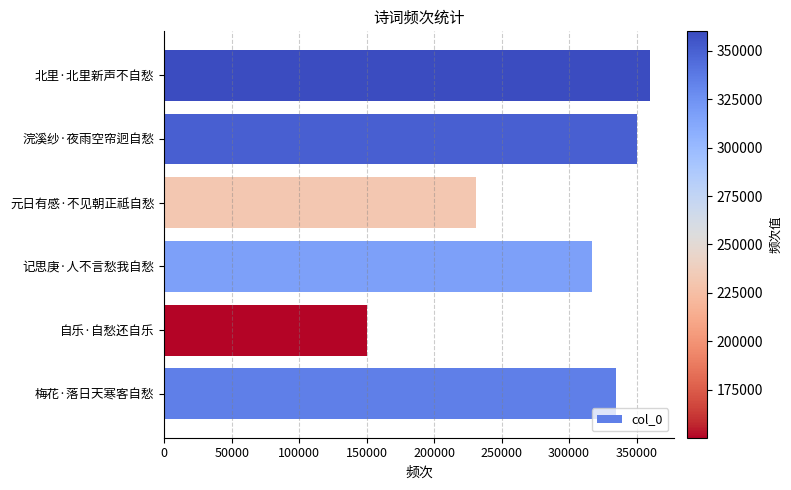

What is the difference between the maximum and minimum values?

209952